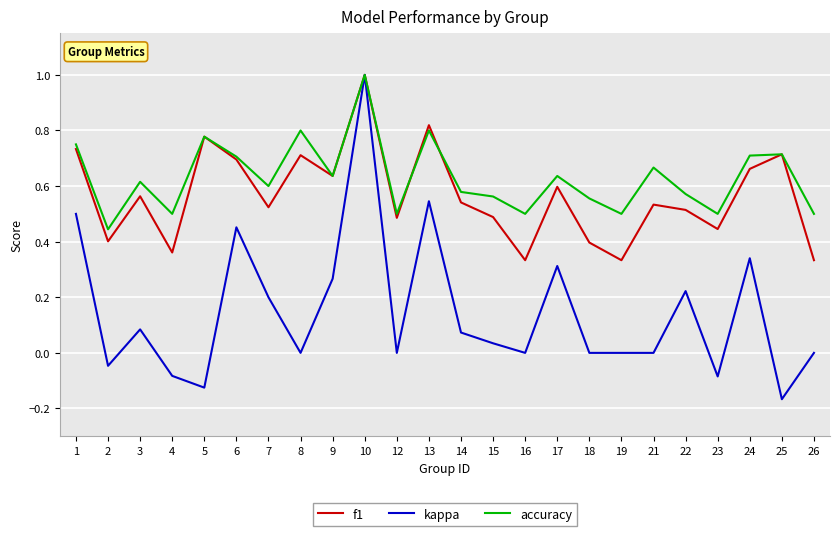

The value of kappa at 1 is 0.2. True or false?

False